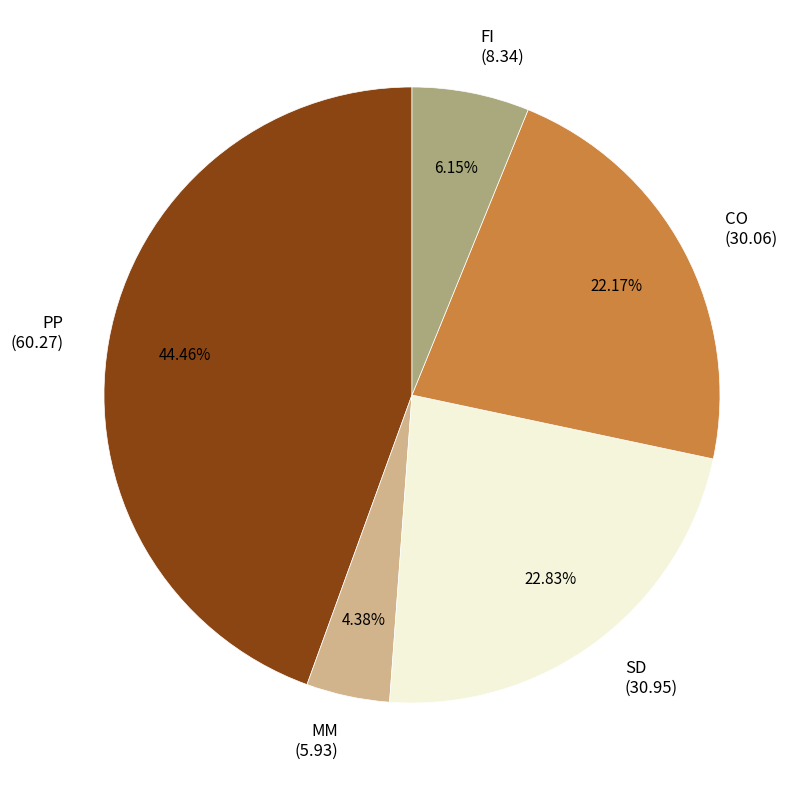

True or false: SD accounts for 23% of the total.

True